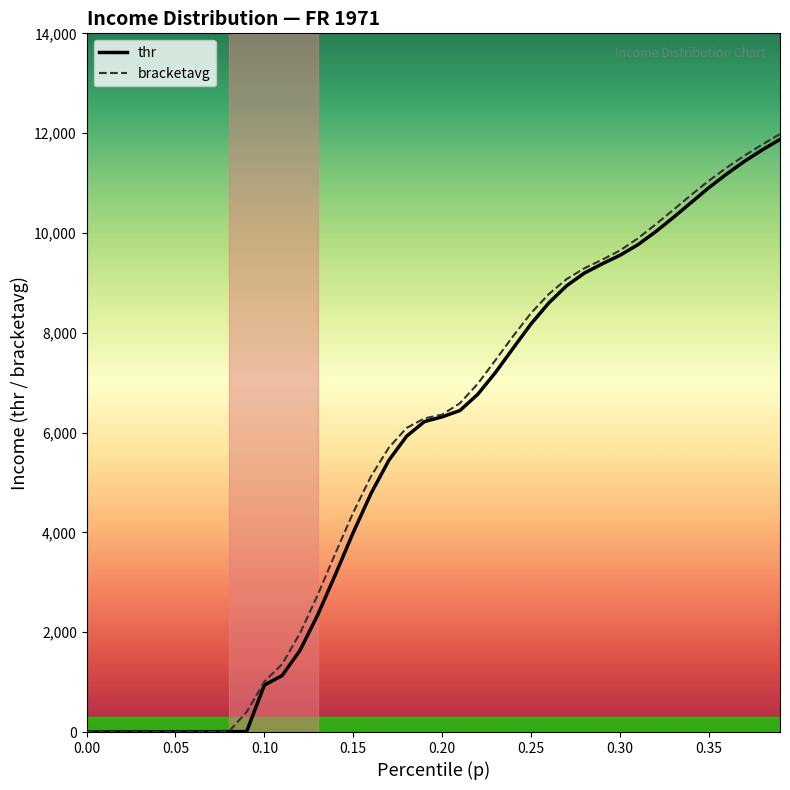

Is this an area chart (filled region under the line)?

No